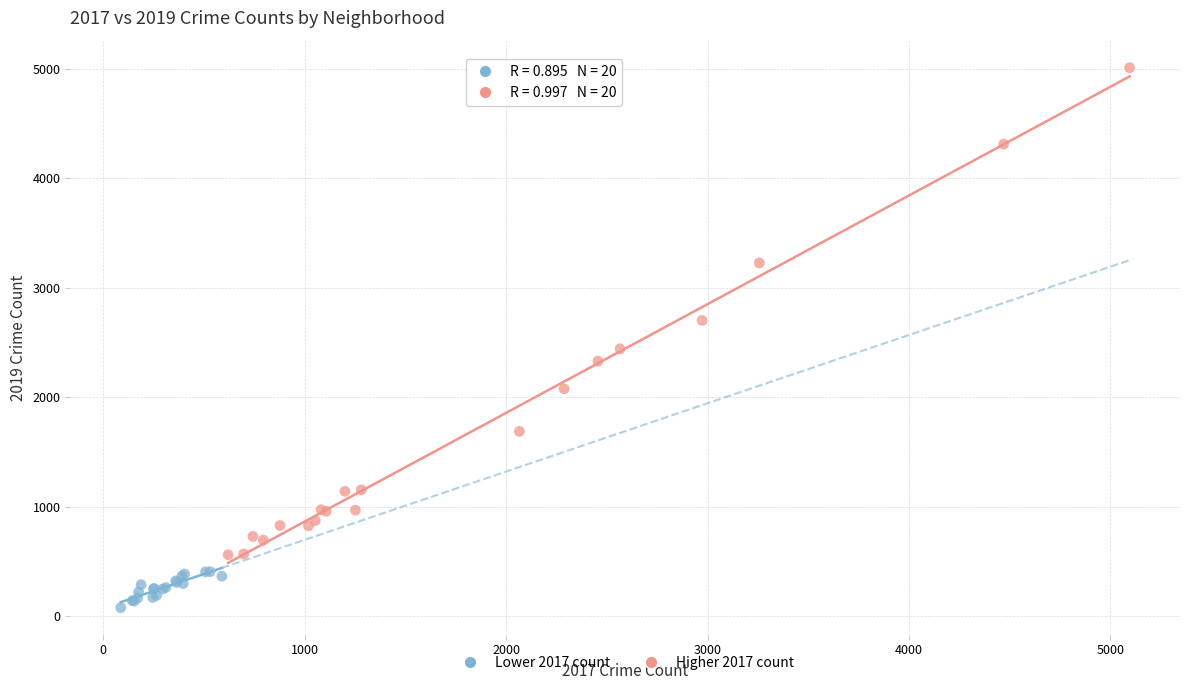

Which series reaches the minimum Y coordinate?

Lower 2017 count